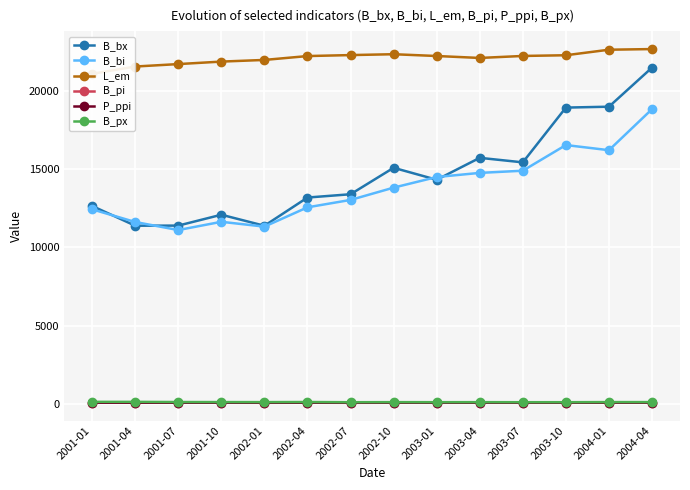

What is the sum of all L_em values?

309156.0